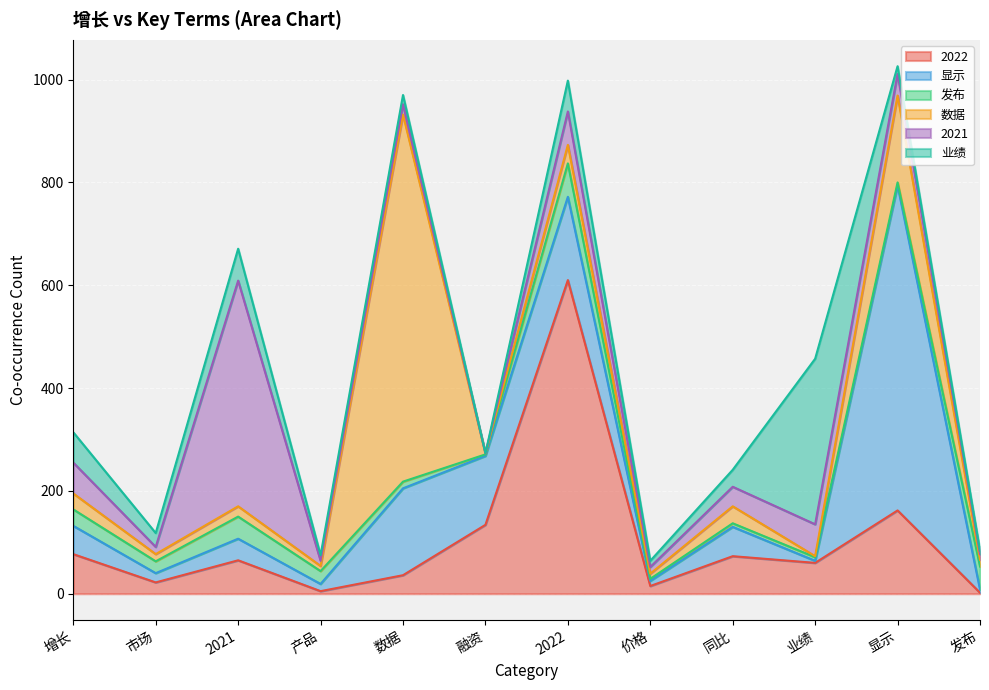

What is the difference between the highest and lowest values at 增长?

46